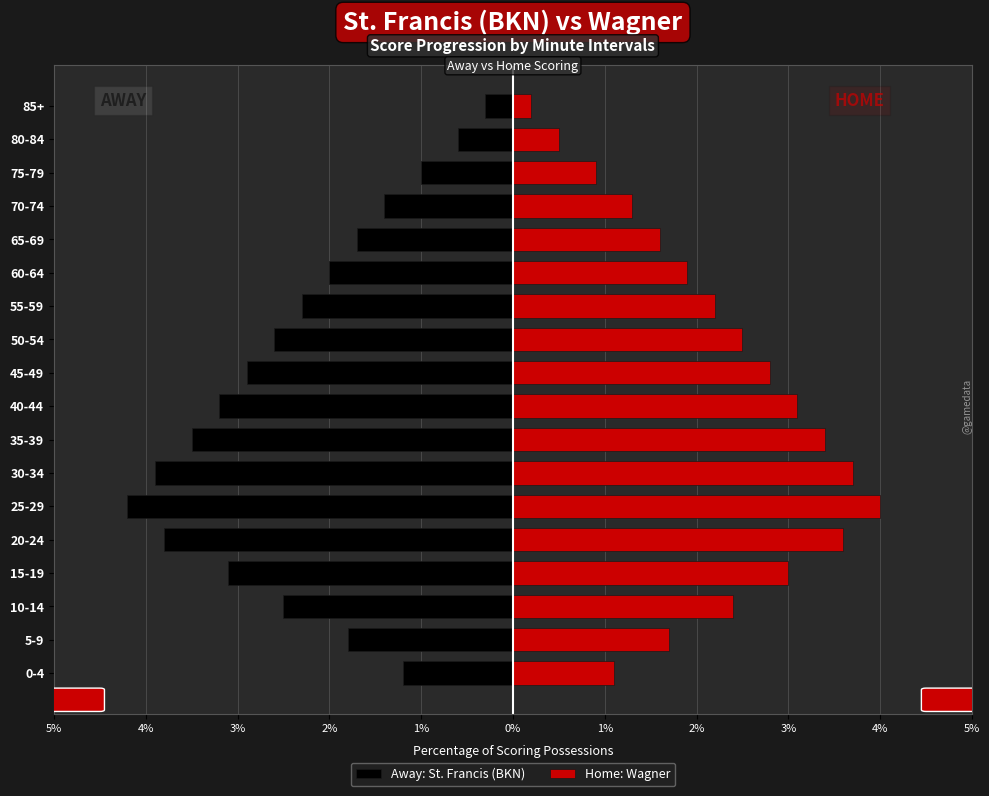

How many bars are there in total?

36